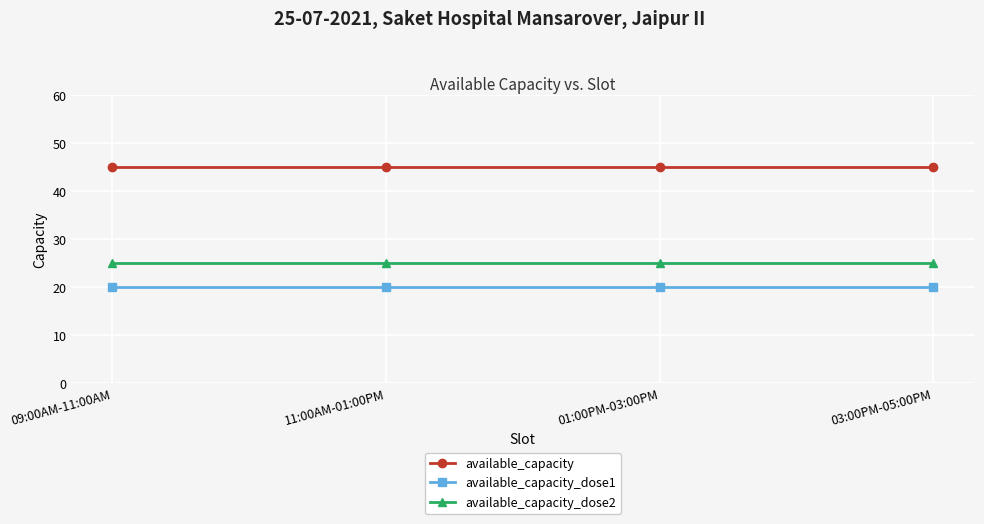

Is this an area chart (filled region under the line)?

No